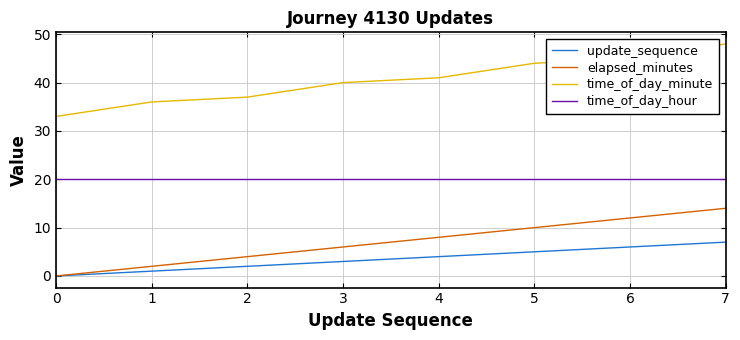

True or false: time_of_day_minute and update_sequence cross at least once.

False